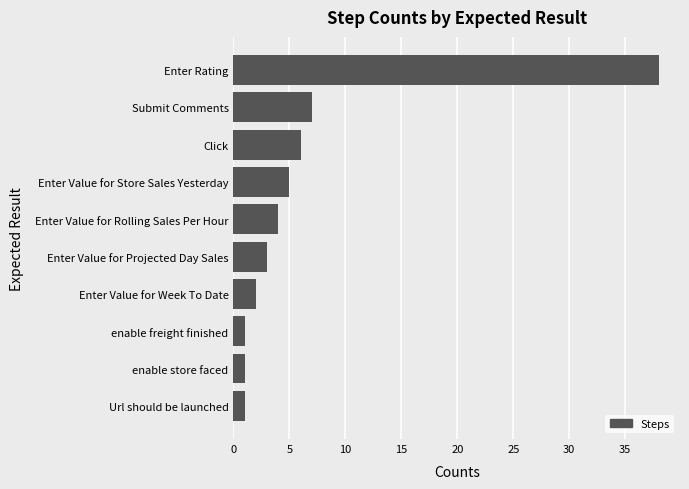

At which label is the value closest to 19?

Submit Comments